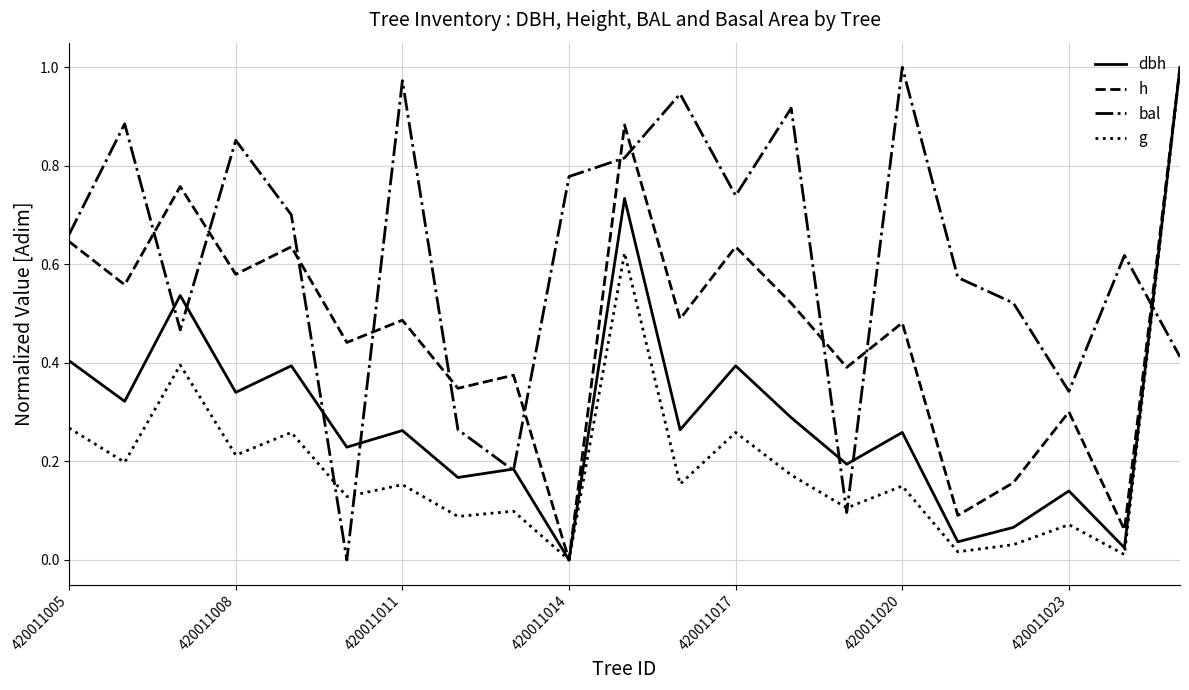

Rank the series by their average value, from highest to lowest.

bal, h, dbh, g